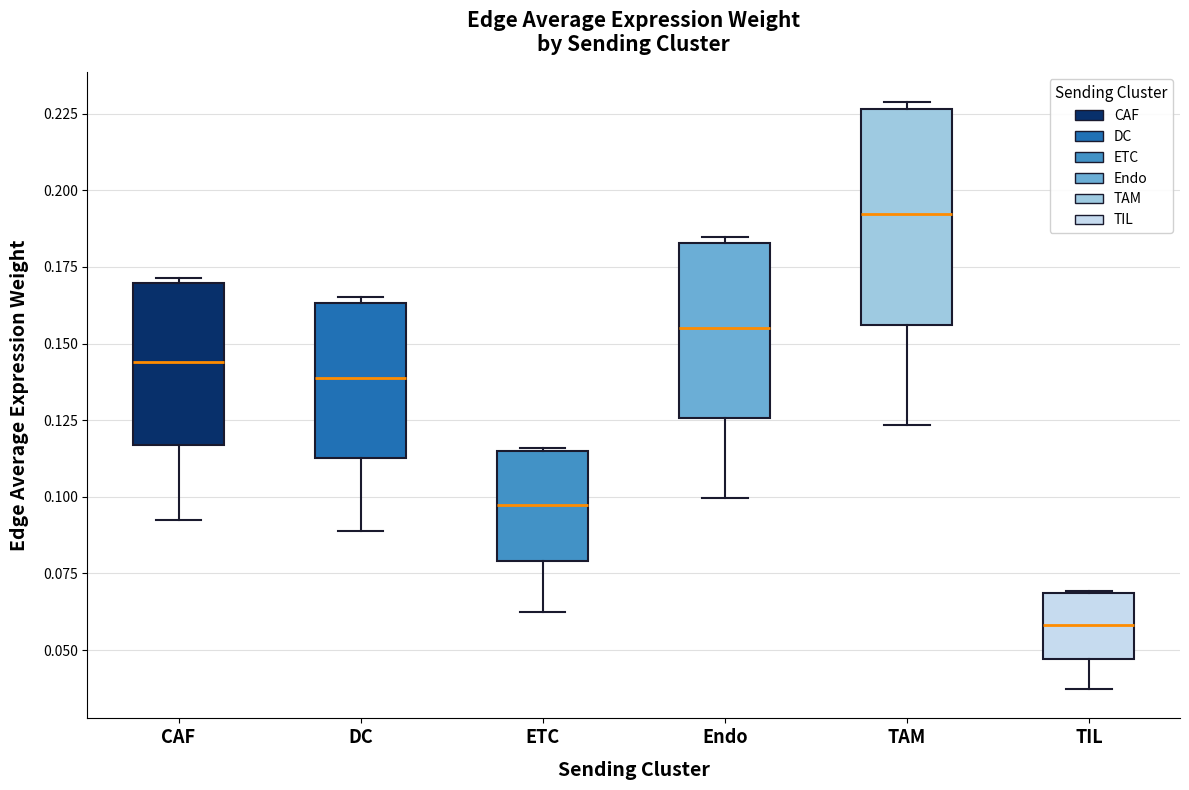

Reading left to right, read every box against the y-axis: the position of its median line, the range the box covers, and the ends of its whiskers. The values are not printed on the chart, so give them approximately, as read against the axis.

CAF: median 0.145, box 0.115 to 0.170, whiskers 0.090 to 0.170 (just above the box's upper edge)
DC: median 0.140, box 0.115 to 0.165, whiskers 0.090 to 0.165 (just above the box's upper edge)
ETC: median 0.095, box 0.080 to 0.115, whiskers 0.065 to 0.115
Endo: median 0.155, box 0.125 to 0.185, whiskers 0.100 to 0.185 (just above the box's upper edge)
TAM: median 0.190, box 0.155 to 0.225, whiskers 0.125 to 0.230
TIL: median 0.060, box 0.045 to 0.070, whiskers 0.035 to 0.070